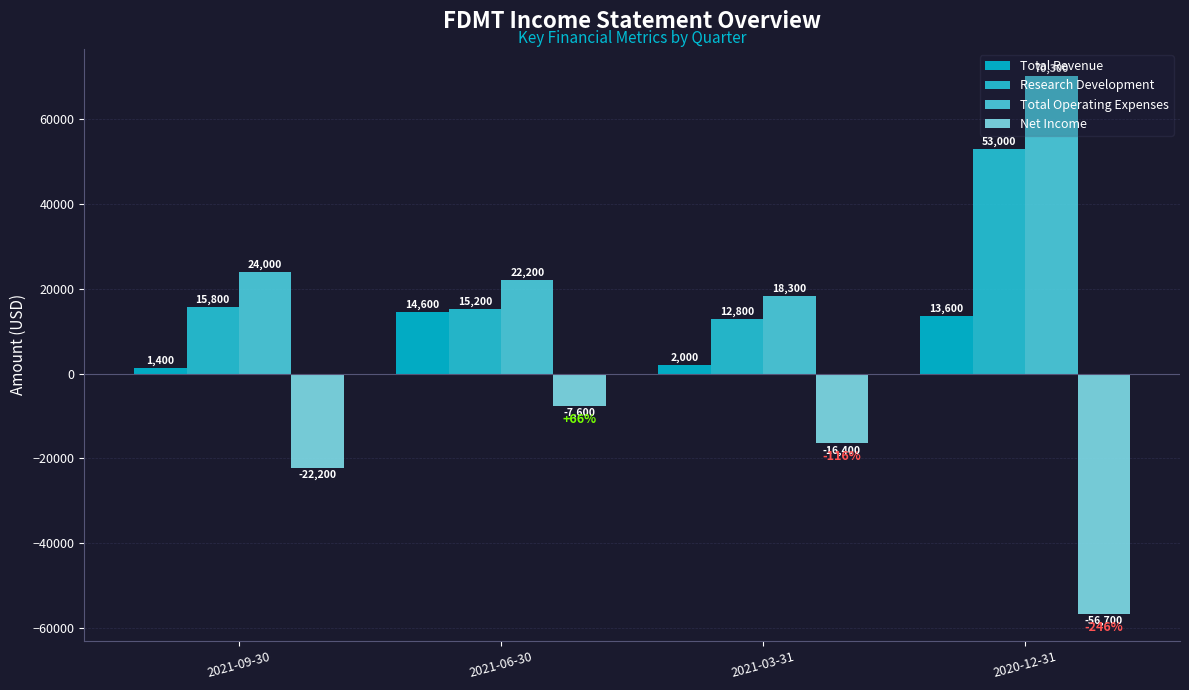

What is the value of the Total Revenue bar at the 4th from the left?

13600